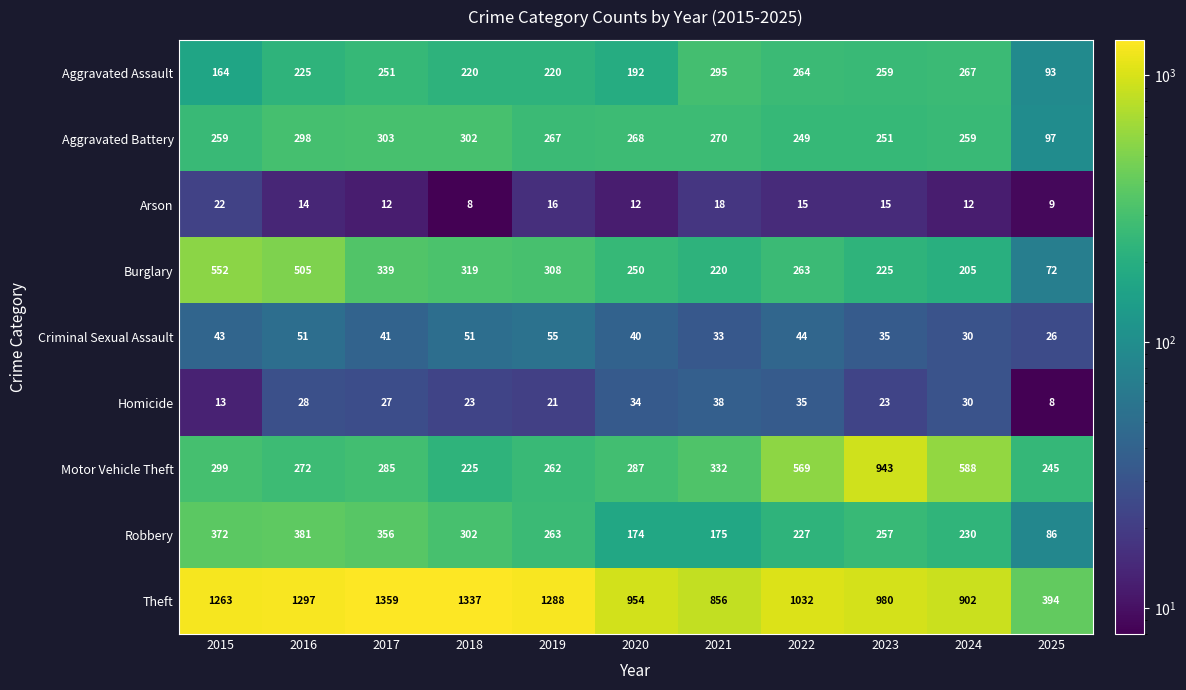

How many distinct data groups are displayed?

9